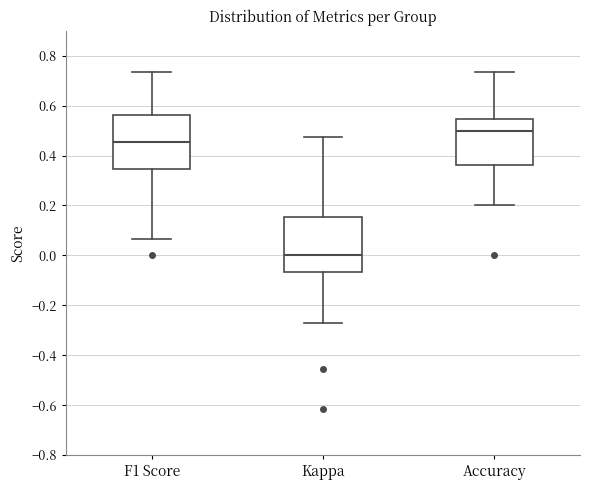

Which box has the lowest median line?

Kappa